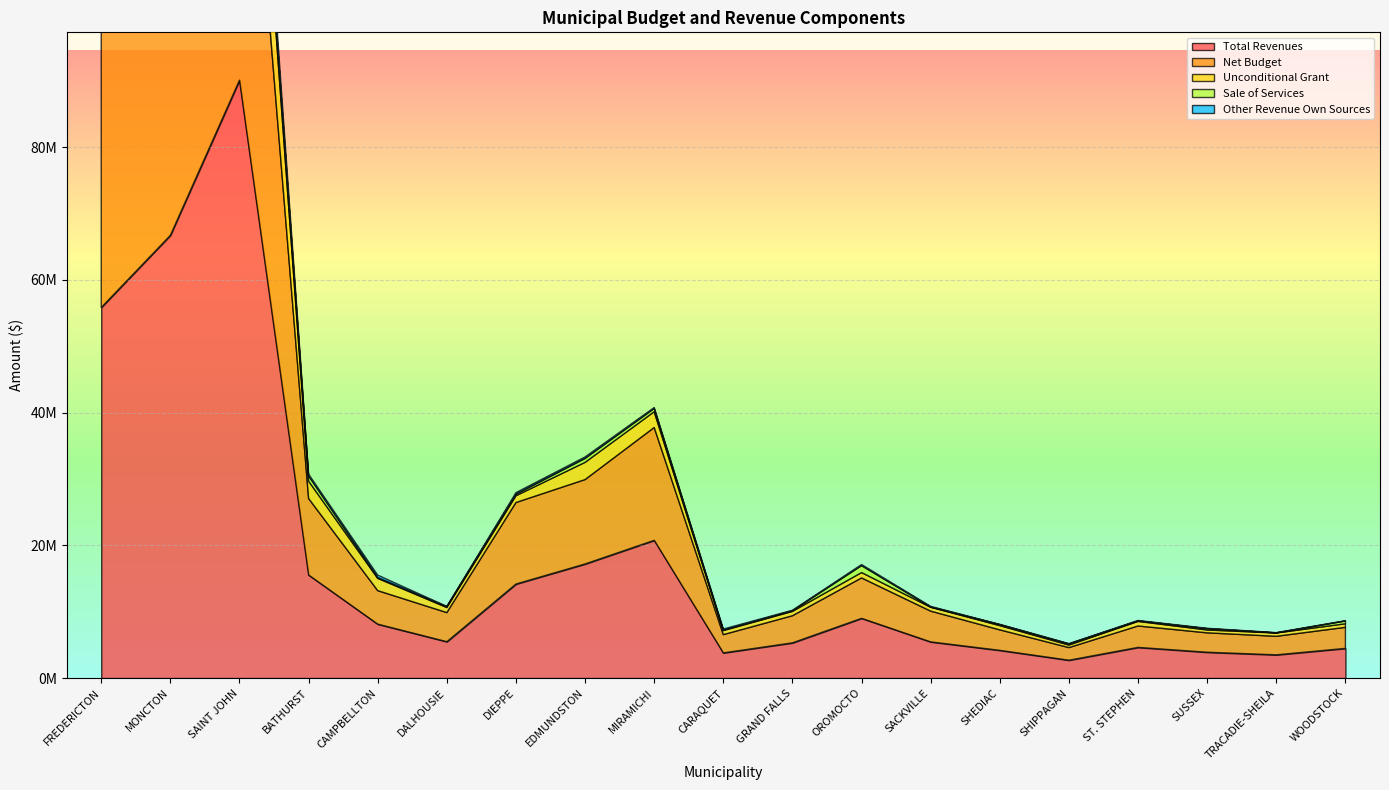

What is the difference between the maximum and minimum values in the Sale of Services series?

3854222